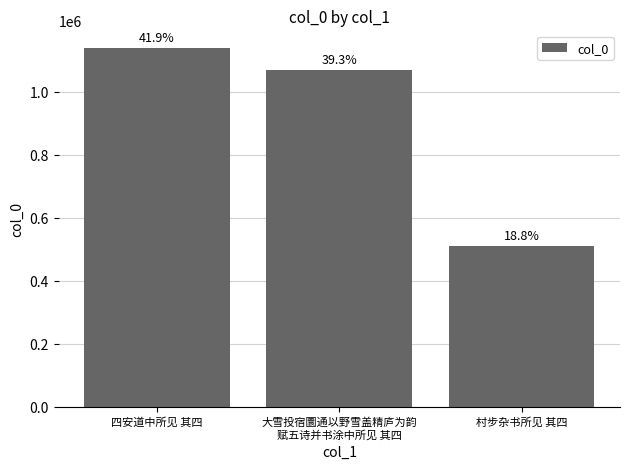

How many bars are there in total?

3